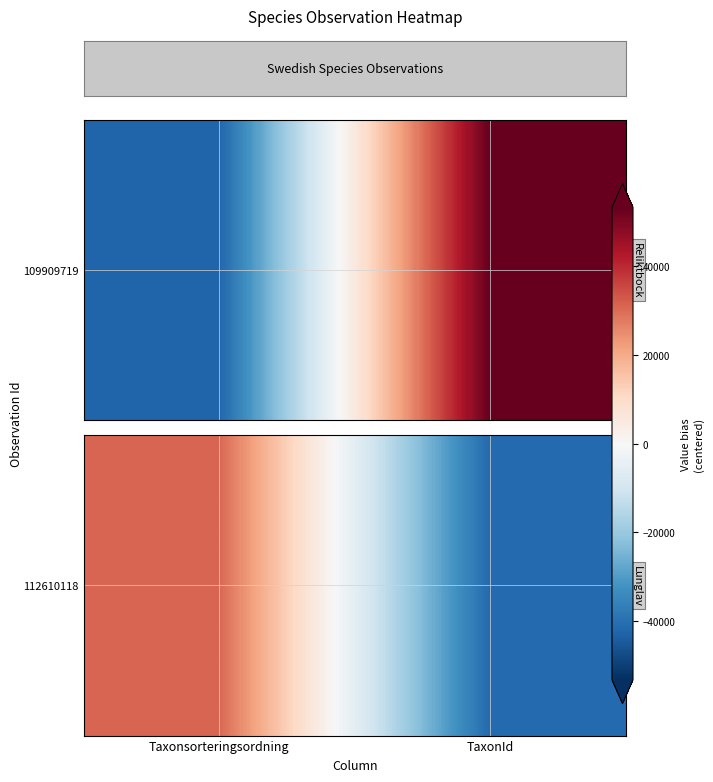

What is the sum of all values?

-10729.5